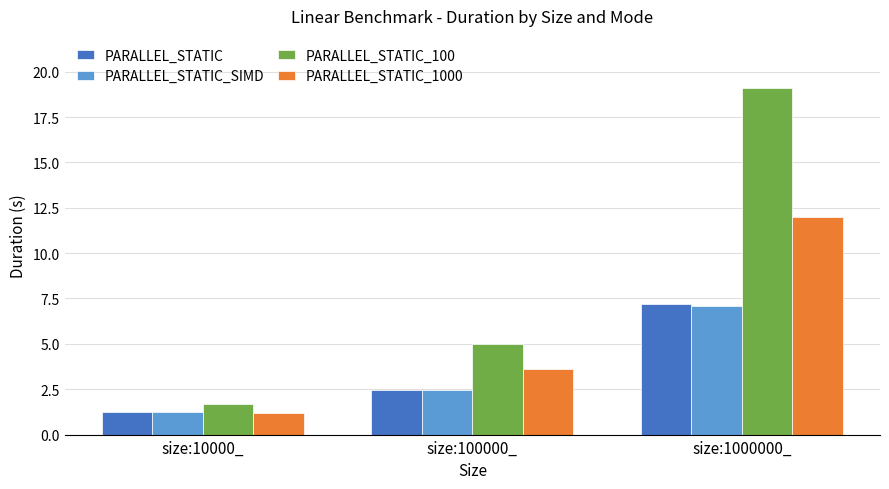

Reading right to left, what are all the values shown in this chart?

PARALLEL_STATIC: 7.2	2.5	1.2
PARALLEL_STATIC_SIMD: 7.1	2.5	1.2
PARALLEL_STATIC_100: 19.1	5.0	1.7
PARALLEL_STATIC_1000: 12.0	3.6	1.2